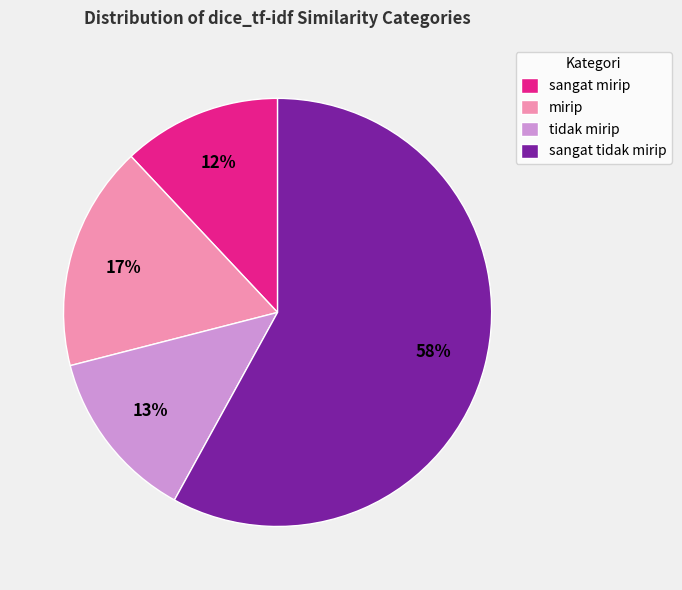

Does tidak mirip represent more than half of the total?

No